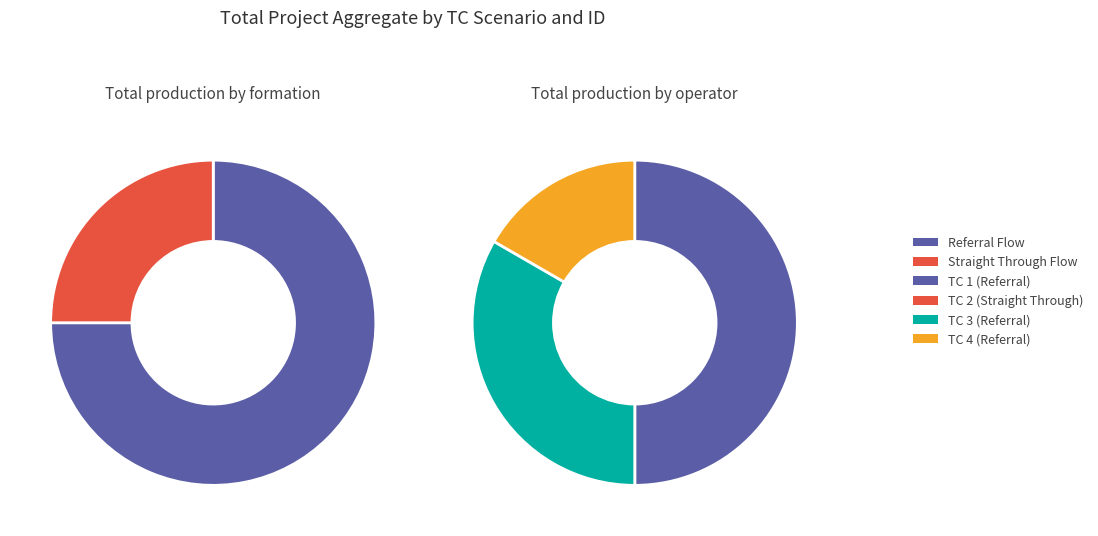

To the nearest percent, what is the combined percentage of TC 1 (Referral) and TC 2 (Straight Through)?

50%